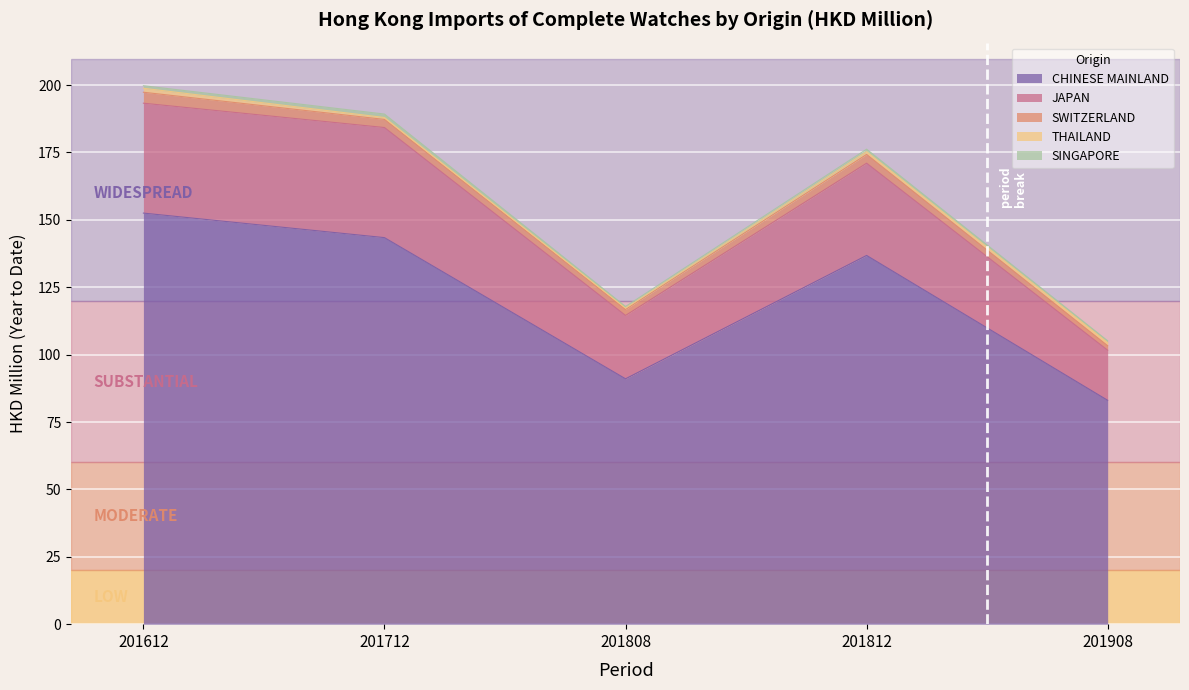

What is the value of the SWITZERLAND point at the 4th from the left?

3.3